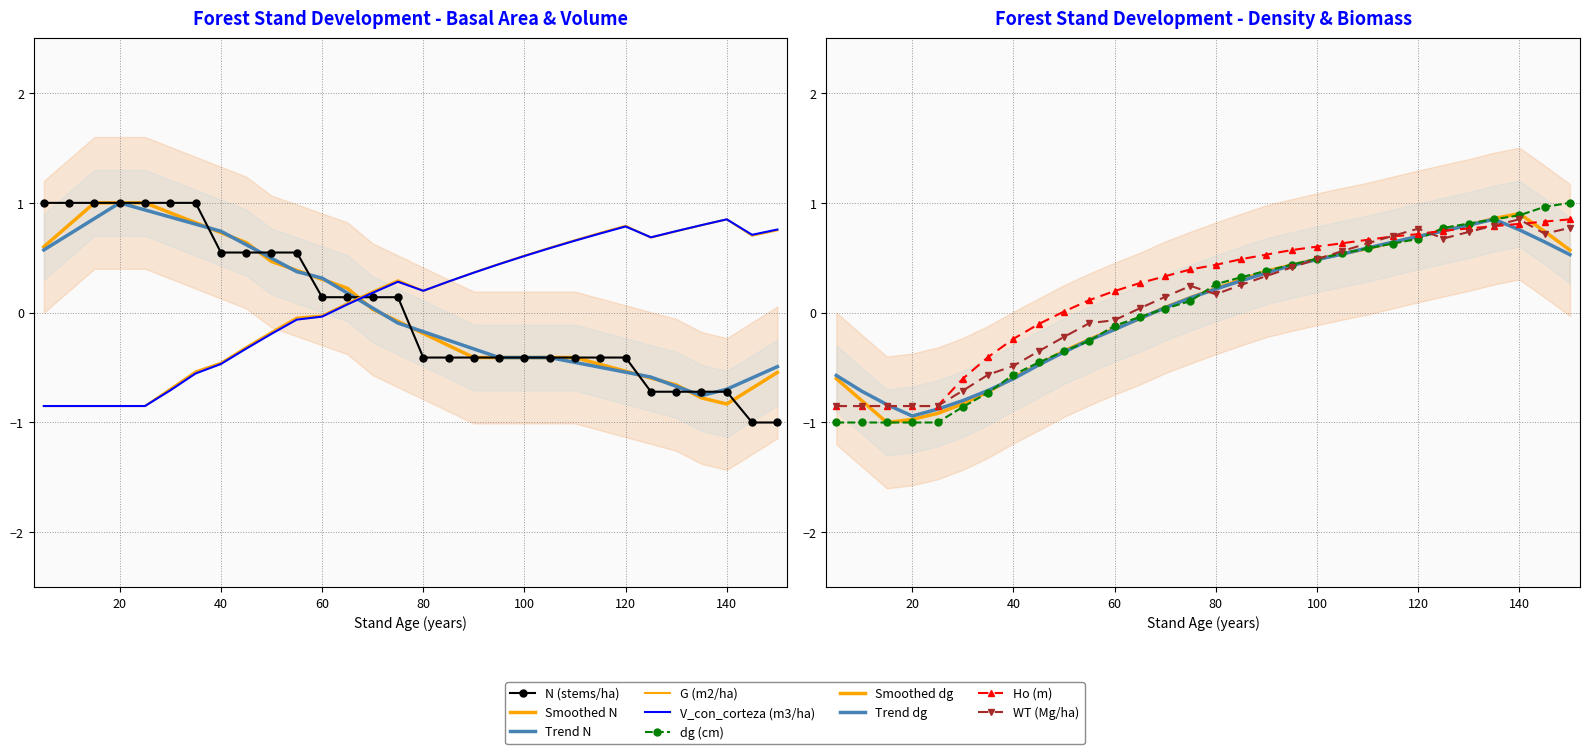

How many positive values does the Ho (m) series have?

21